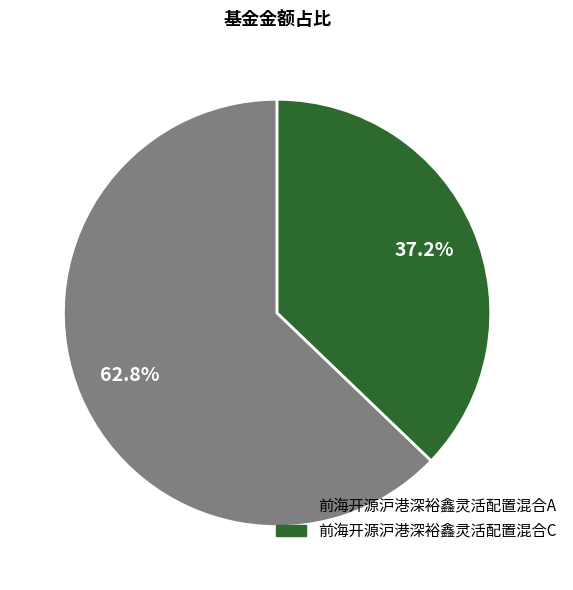

Which slice is the largest?

前海开源沪港深裕鑫灵活配置混合A